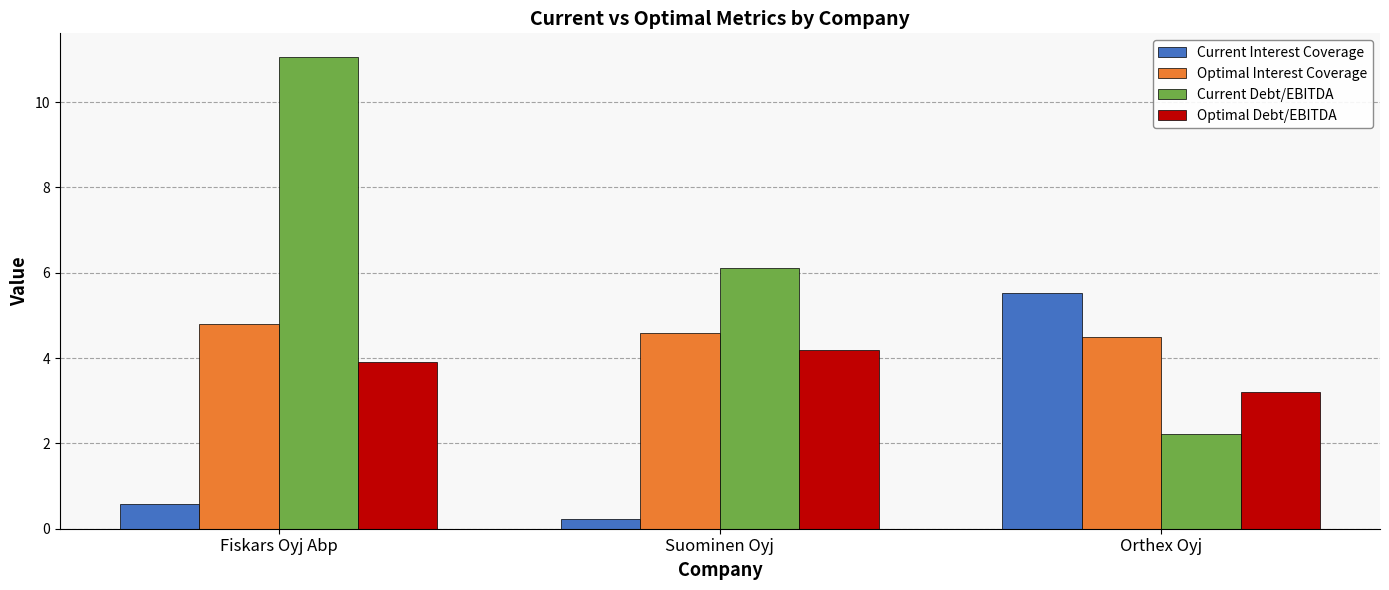

The Optimal Interest Coverage series shows 7.0 at Suominen Oyj. True or false?

False